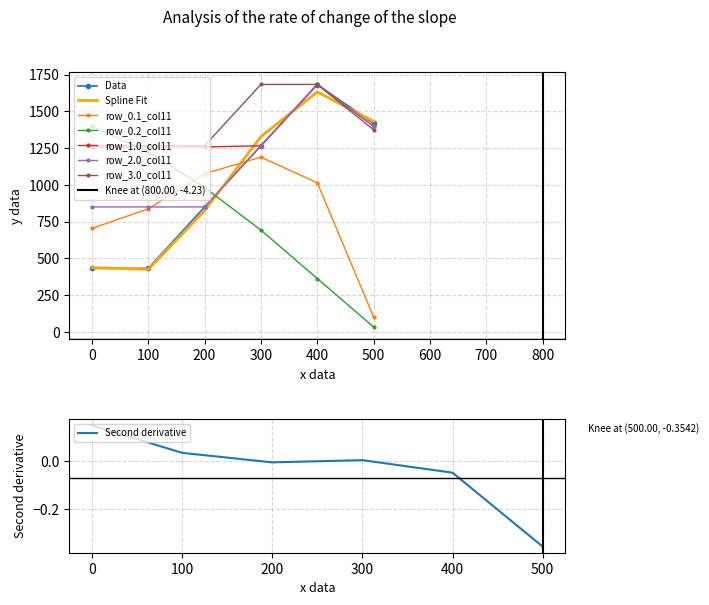

How many data points in row_0.2_col11 are less than 983?

3